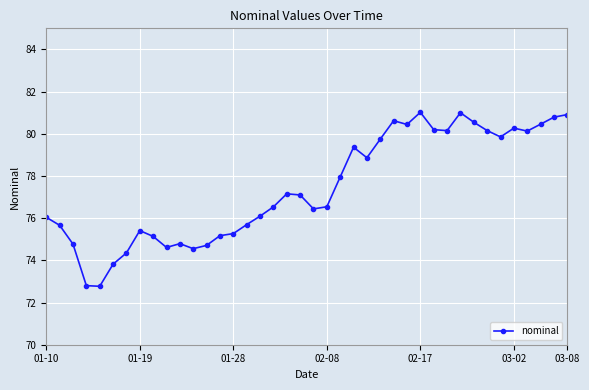

How many data points are less than 77?

20